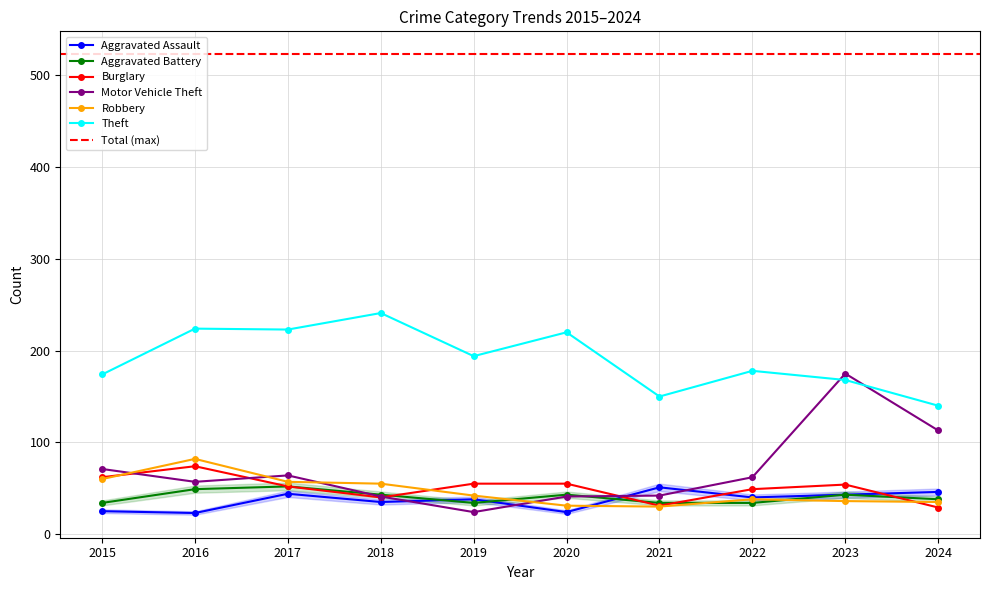

Which series has the largest total across all categories?

Theft